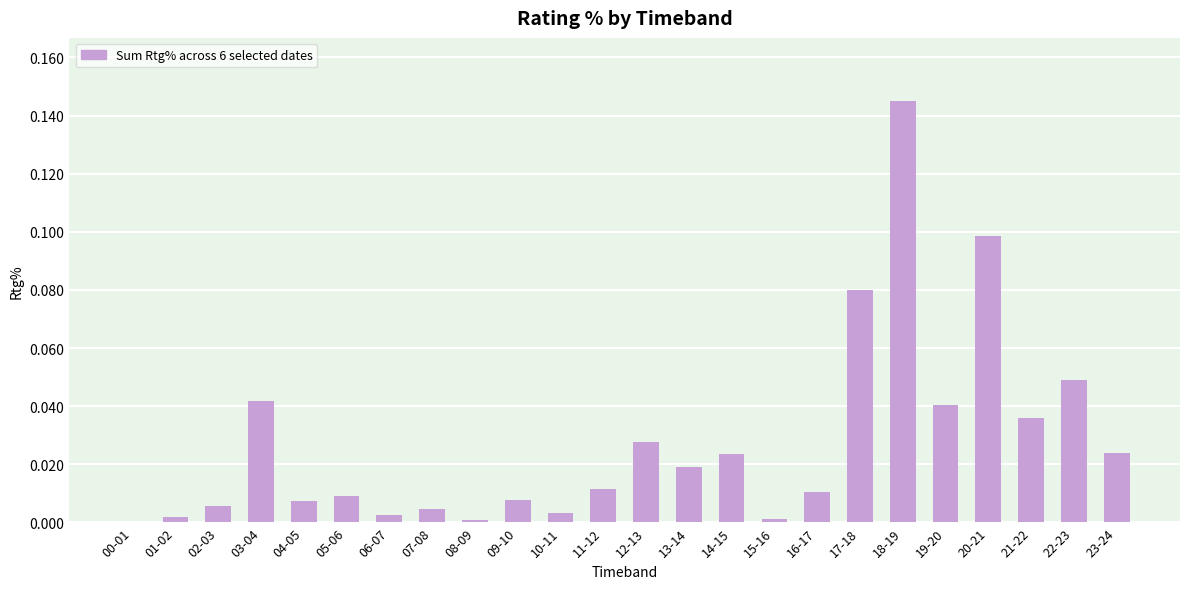

Count the number of data series in this chart.

1